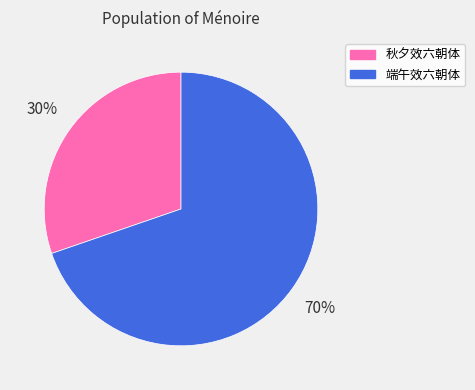

Count the number of slices in the pie.

2